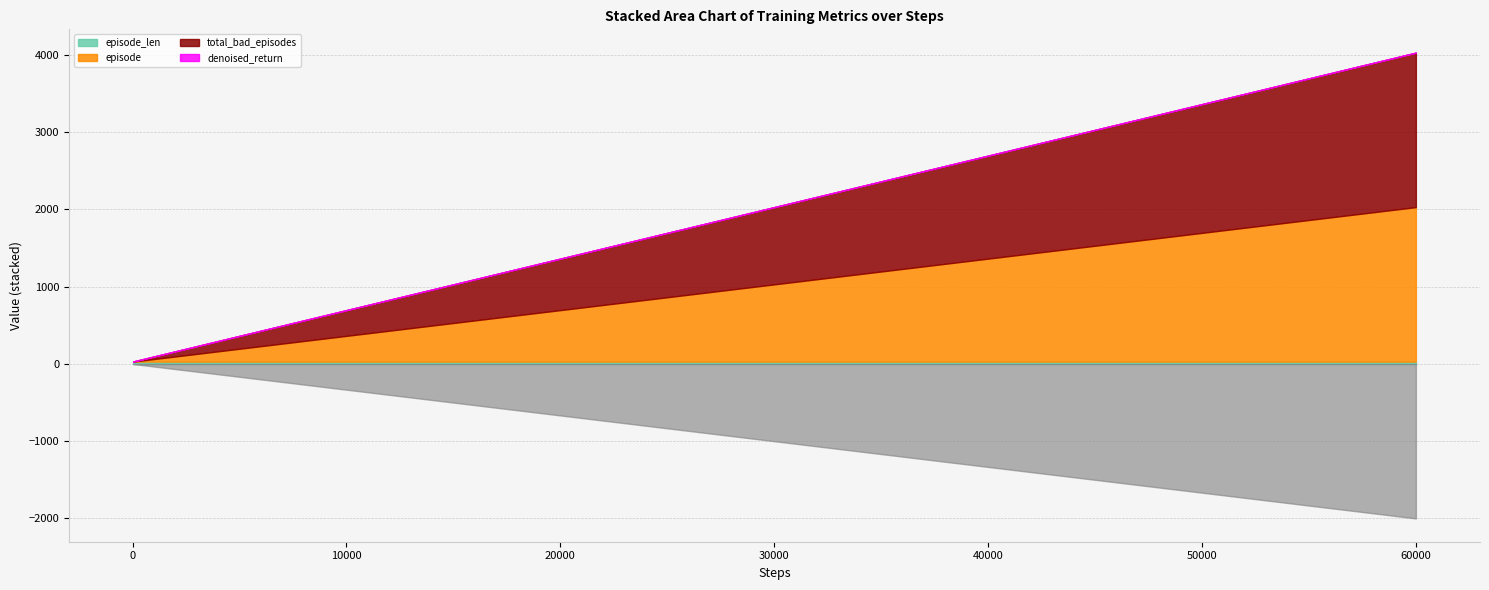

How many lines are shown in the chart?

4